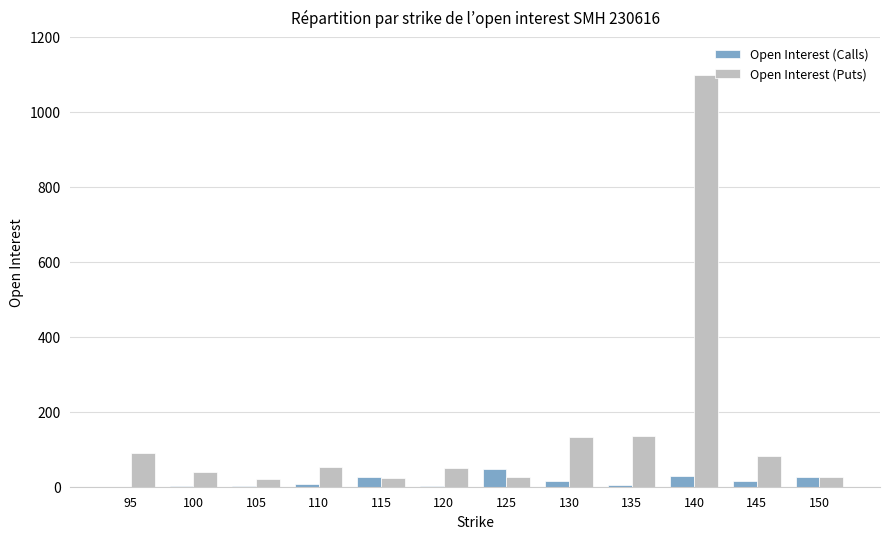

True or false: Open Interest (Calls) has a value of 5 at 135.

True